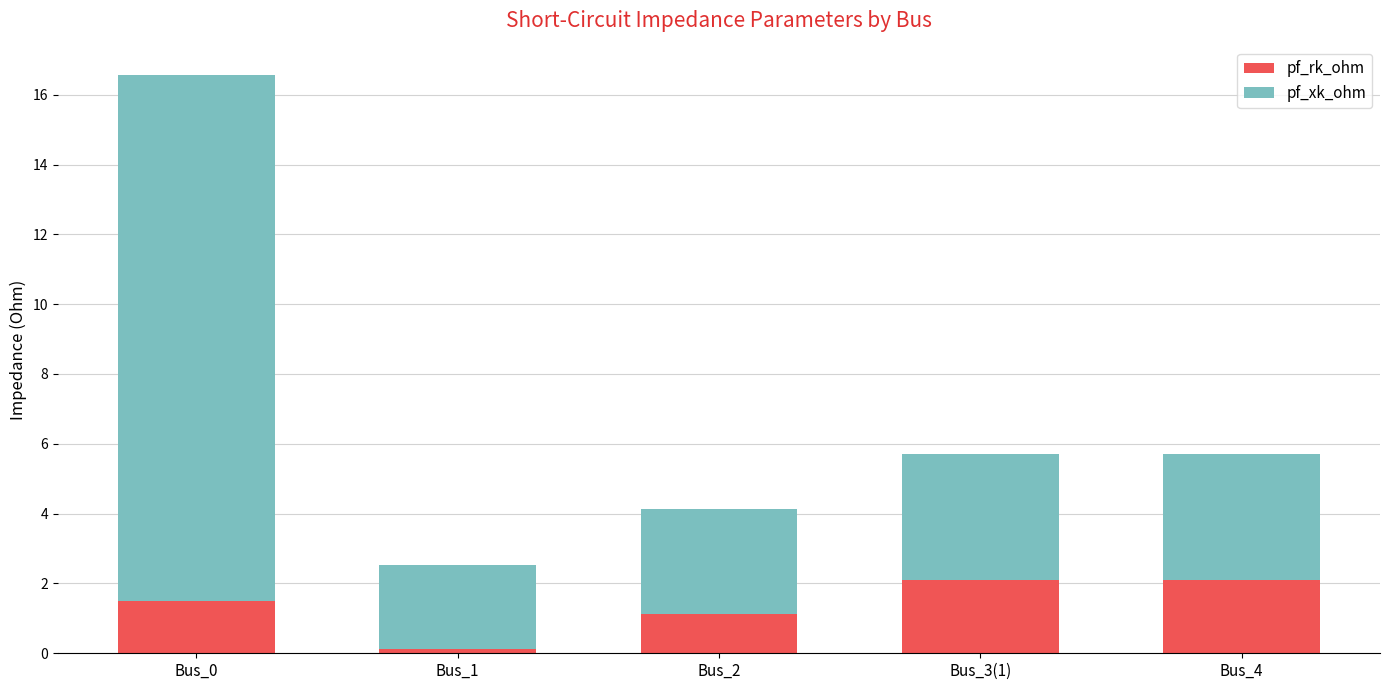

Is it true that pf_rk_ohm equals 1.1 at Bus_3(1)?

False